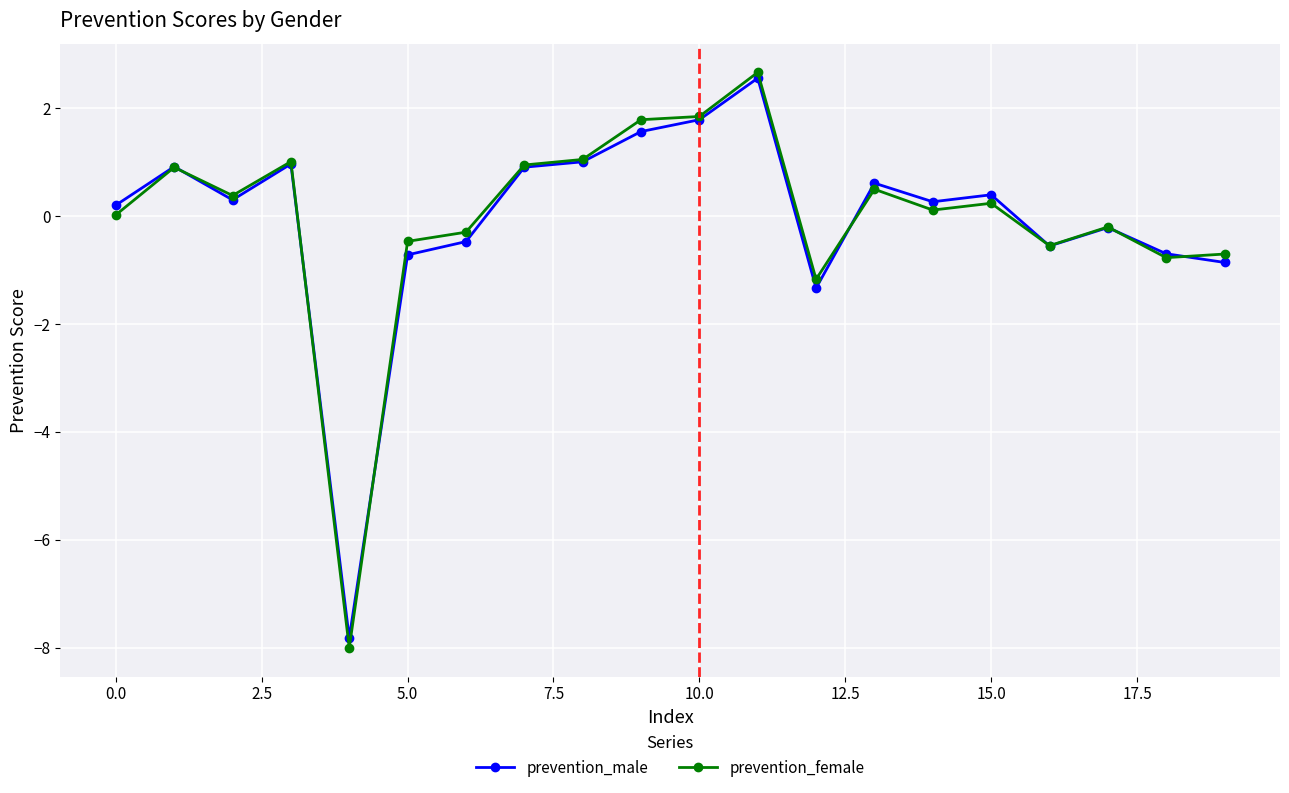

How many interior local peaks does the prevention_male series have?

6